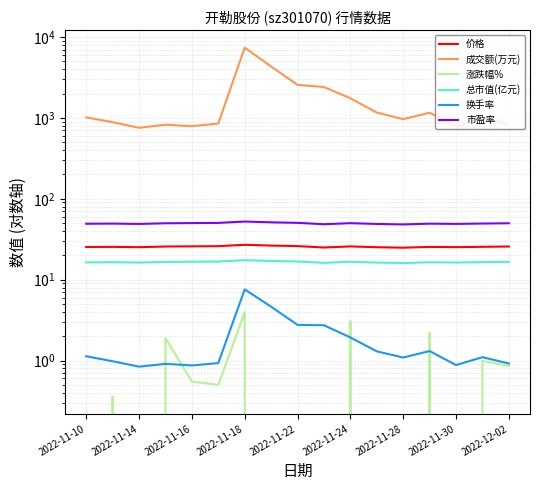

What is the value of the 总市值(亿元) point at the 17th from the left?

16.6